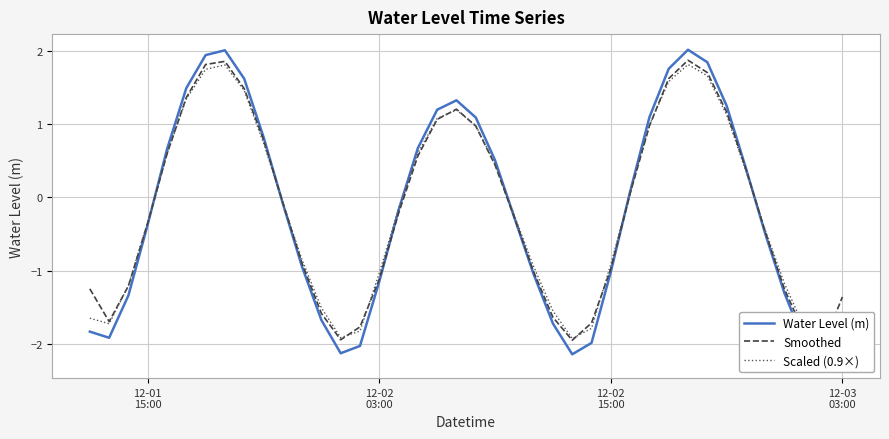

How many values in the Smoothed series exceed 0?

18